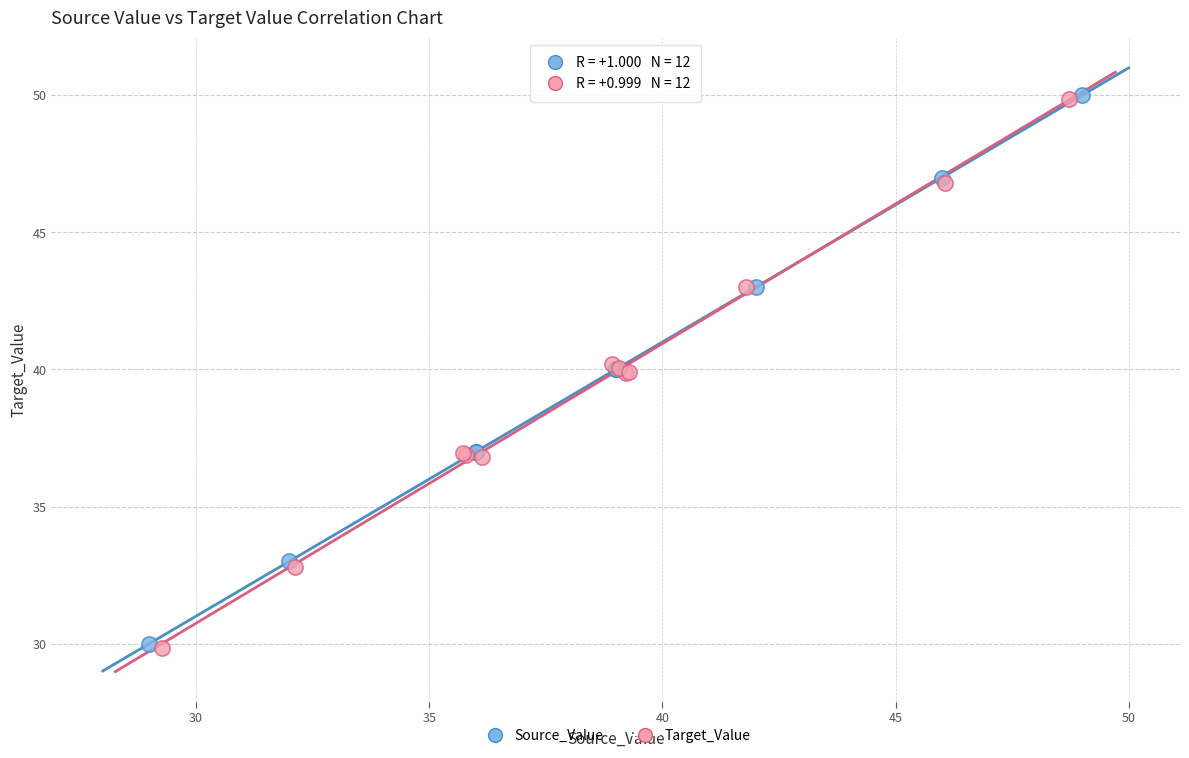

What are all the series names shown in the legend?

Source_Value, Target_Value